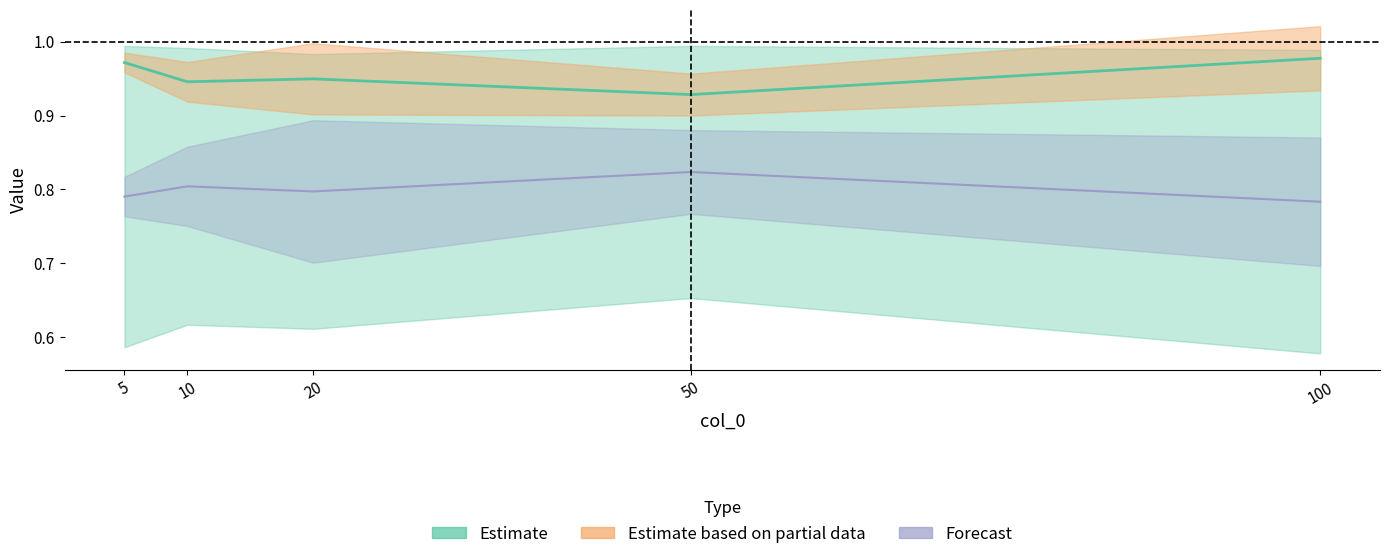

How many lines are shown in the chart?

2